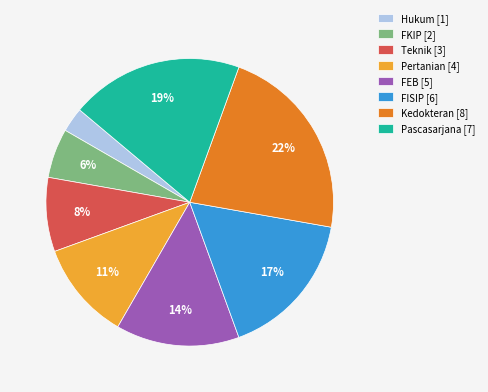

Count the number of slices in the pie.

8